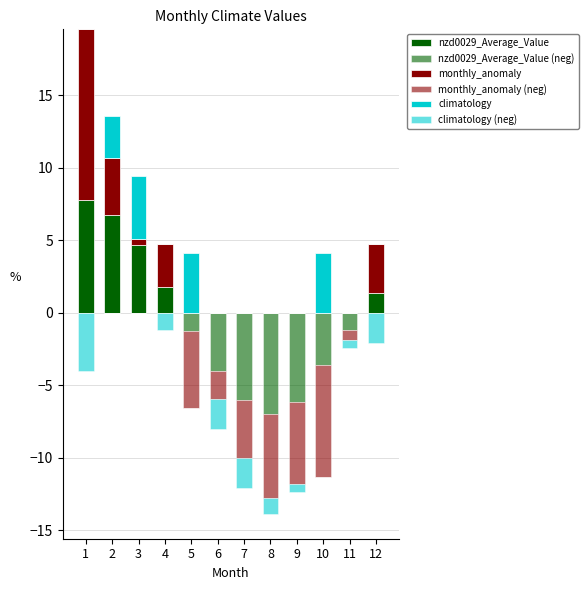

What is the maximum value shown in the chart?

11.8